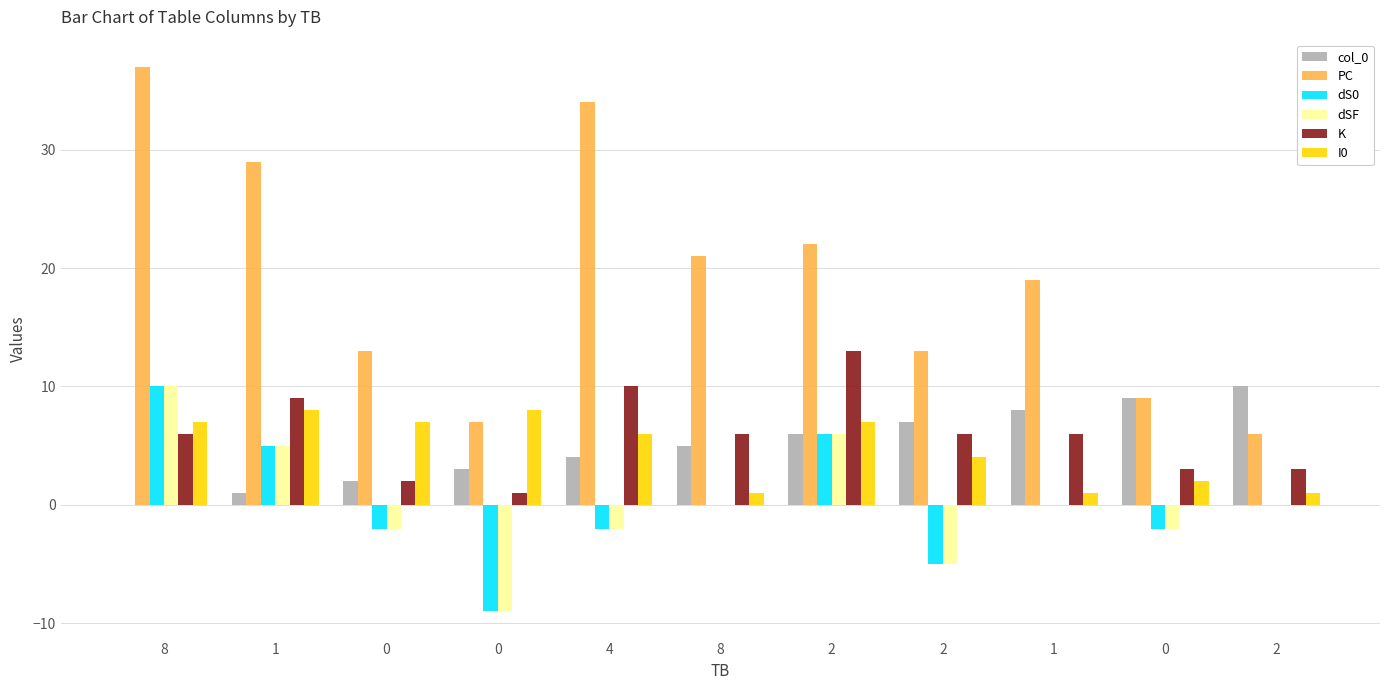

What are all the series names shown in the legend?

col_0, PC, dS0, dSF, K, I0